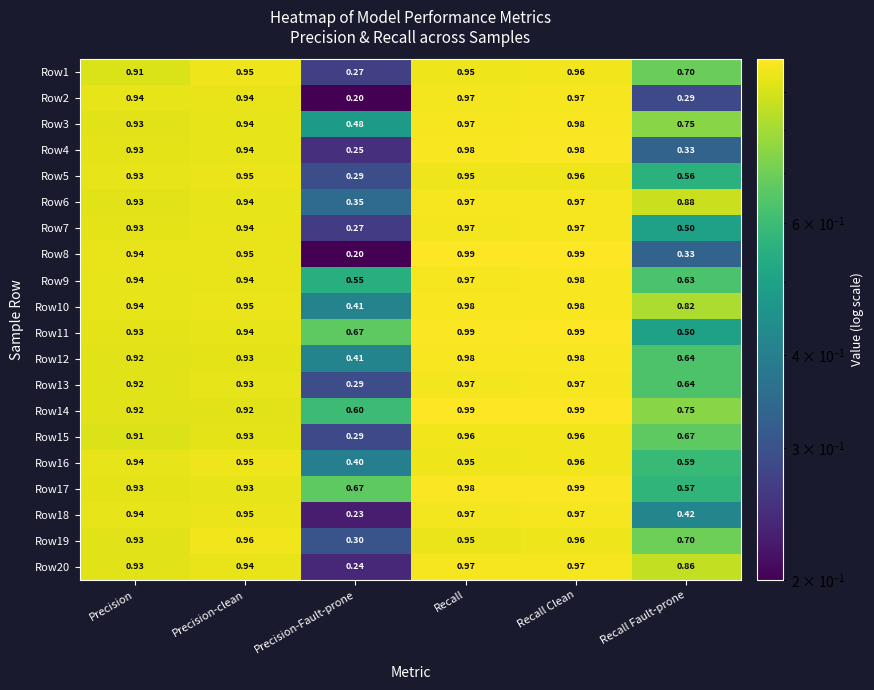

At which category is the sum across all series the highest?

Recall Clean